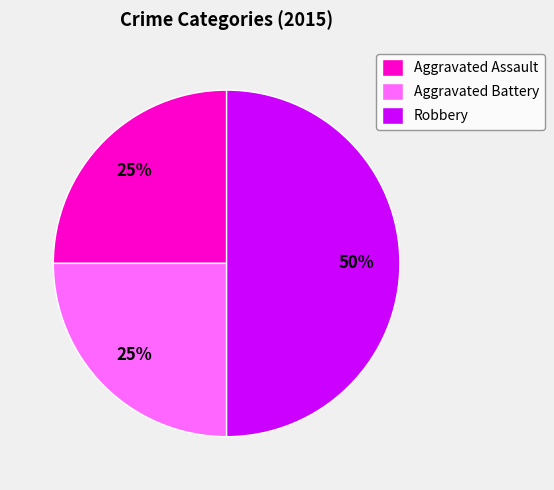

Do Aggravated Assault and Robbery together represent more than half of the pie?

Yes